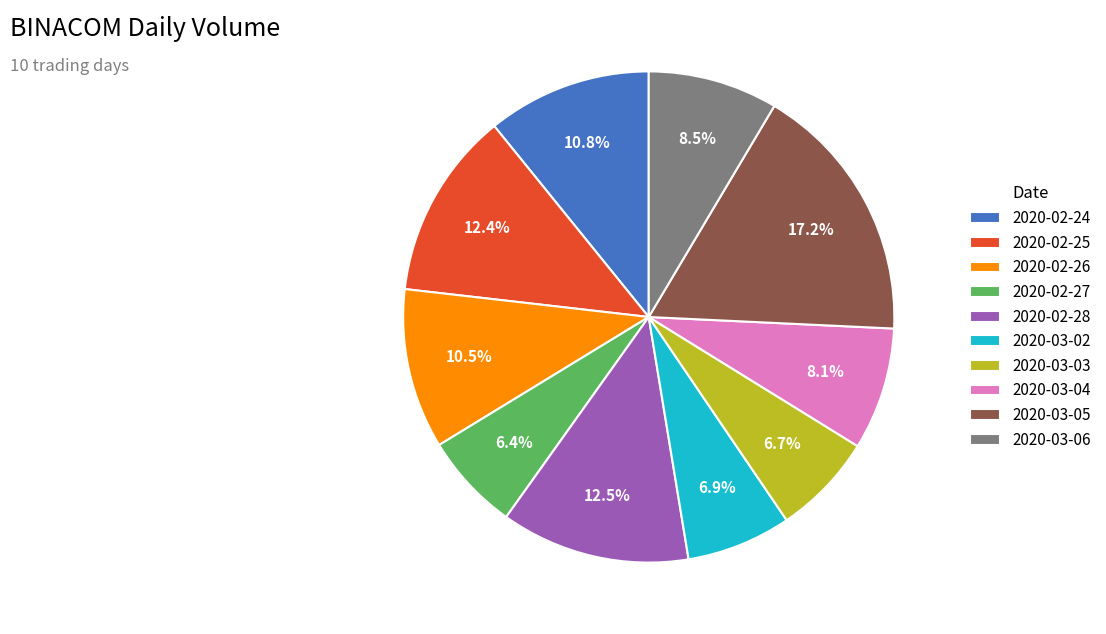

What is the ratio of the value at 2020-02-26 to the value at 2020-03-06?

1.2